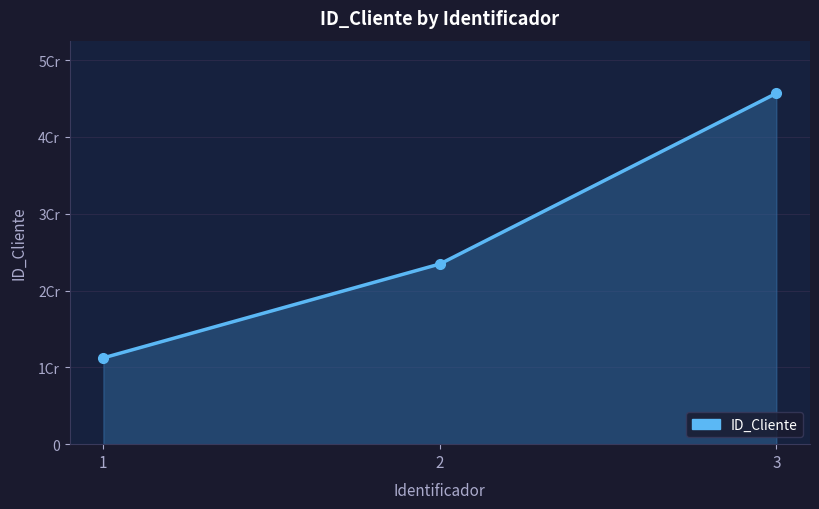

At which label does the data first exceed 23456789?

3